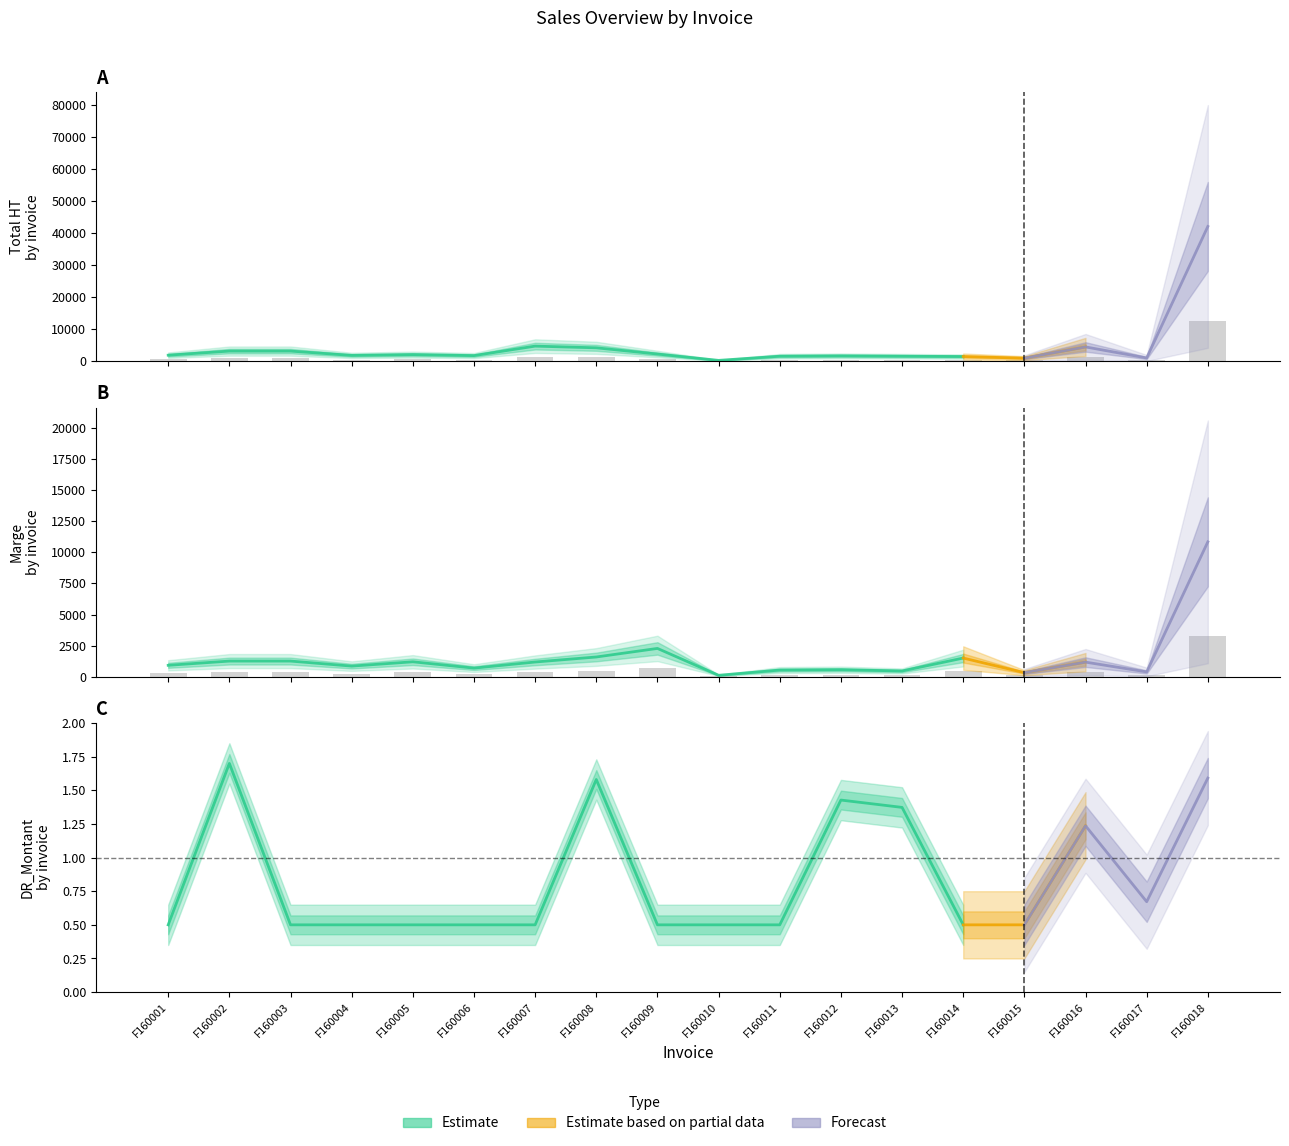

Count the number of categories in the chart.

18